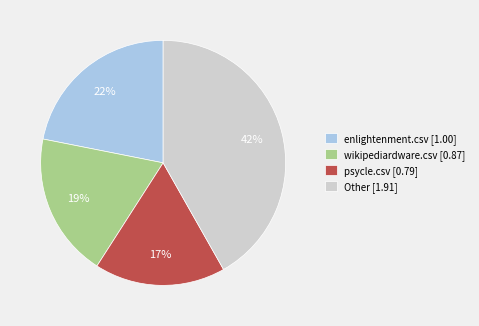

Combined, do wikipediardware.csv [0.87] and enlightenment.csv [1.00] account for over 50%?

No